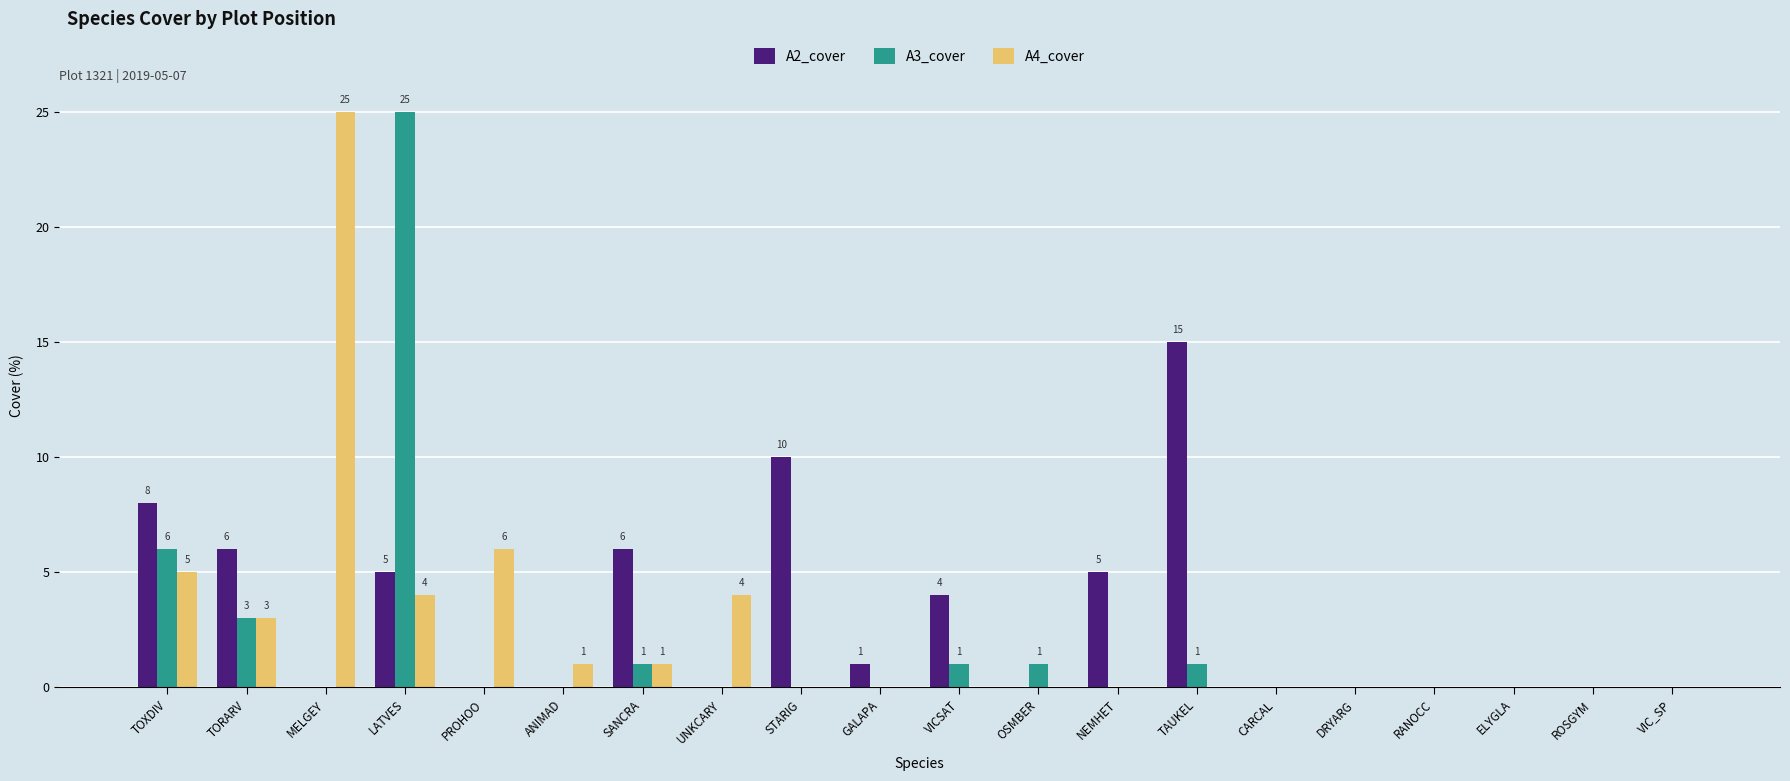

Between TORARV and LATVES, which series saw the biggest shift?

A3_cover